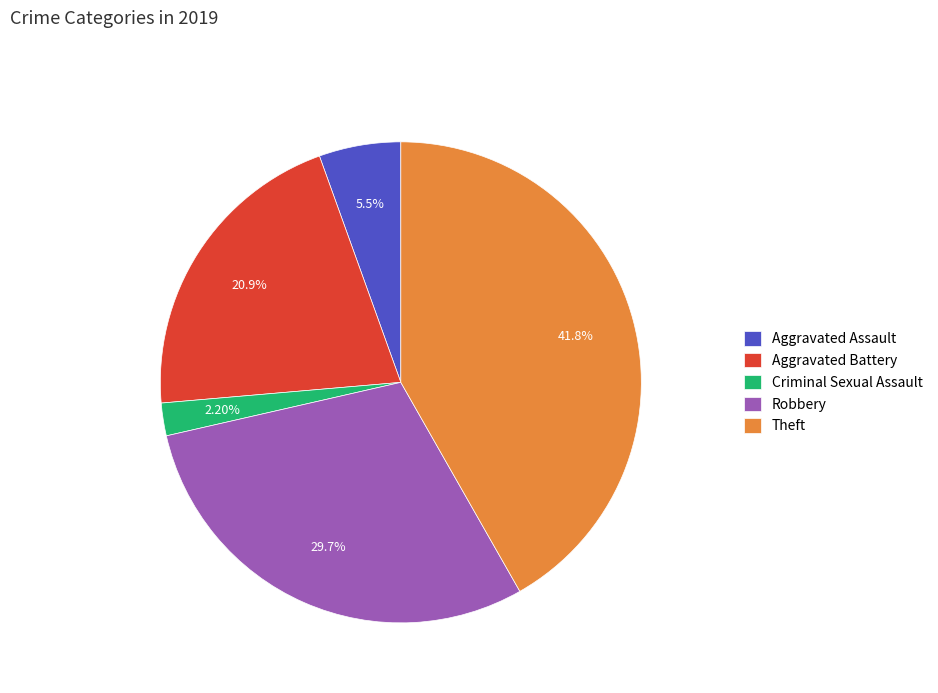

Count the number of slices in the pie.

5